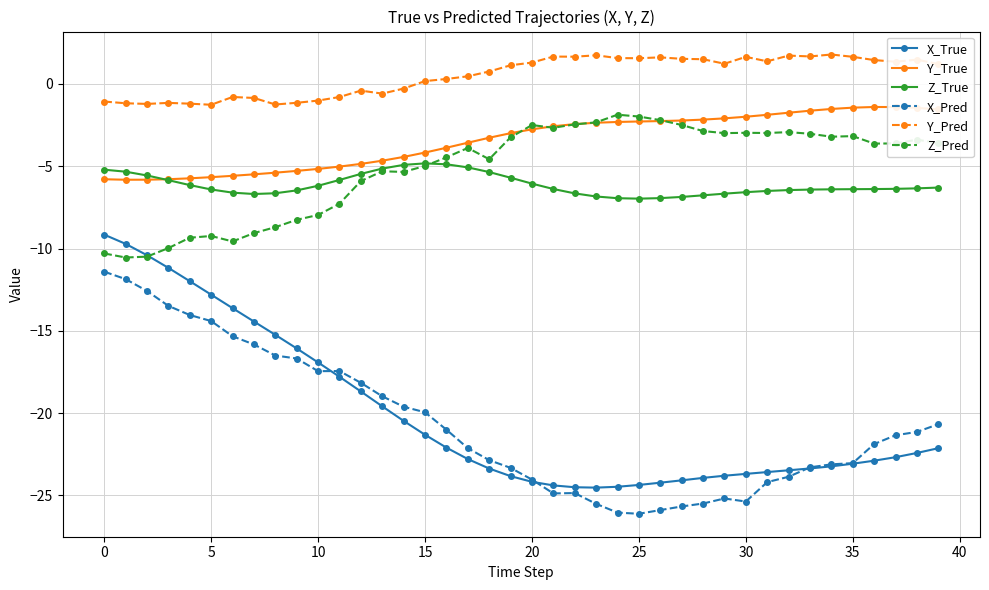

What is the value of the X_Pred point at the 22nd from the left?

-24.9